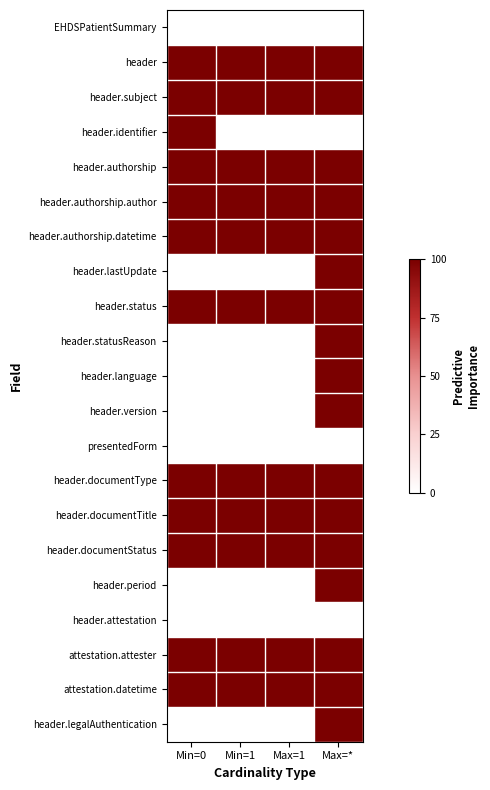

What is the total value across all series at Max=*?

1700